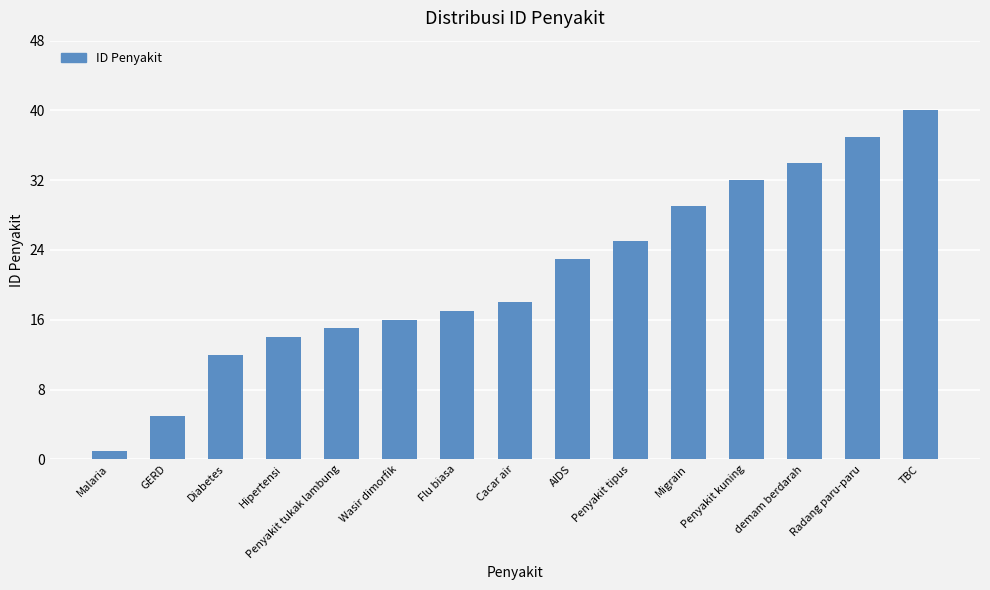

Count the number of data series in this chart.

1